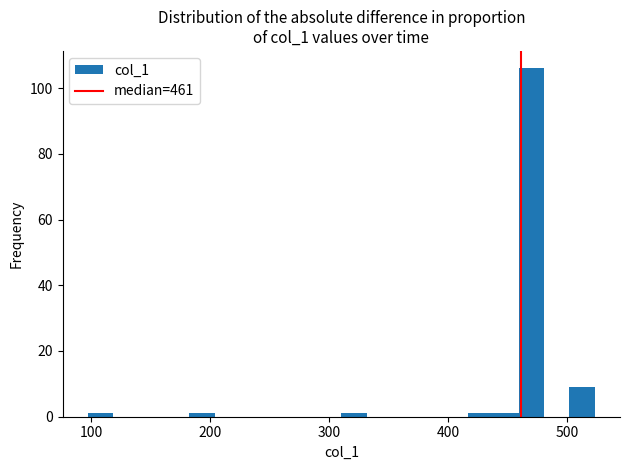

Read against the x-axis, roughly where is the centre of the tallest bar?

470